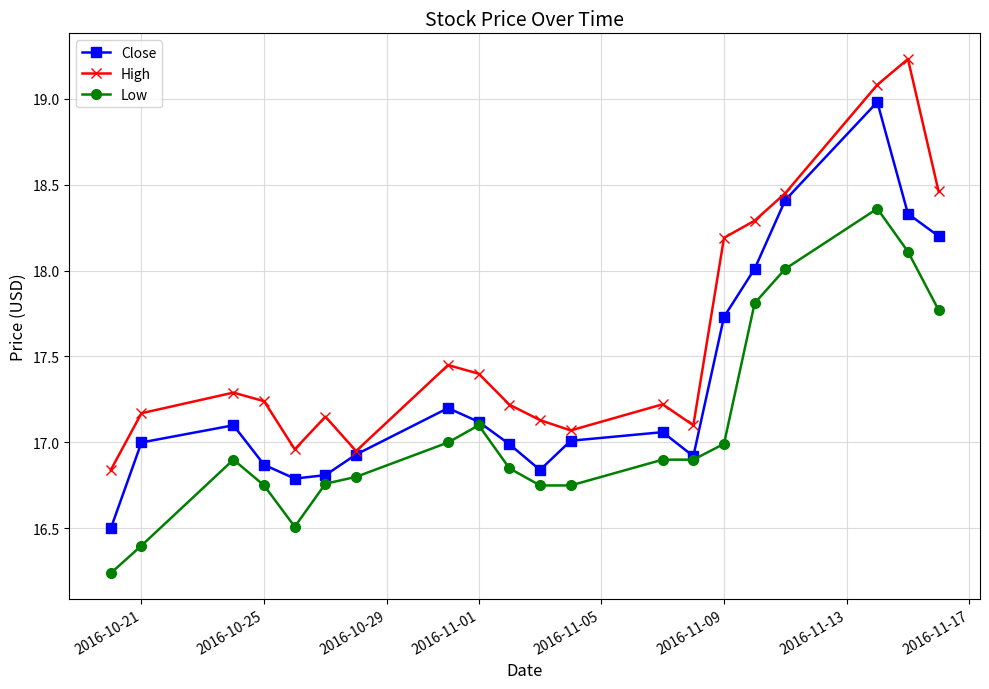

True or false: High and Low intersect in this chart.

False